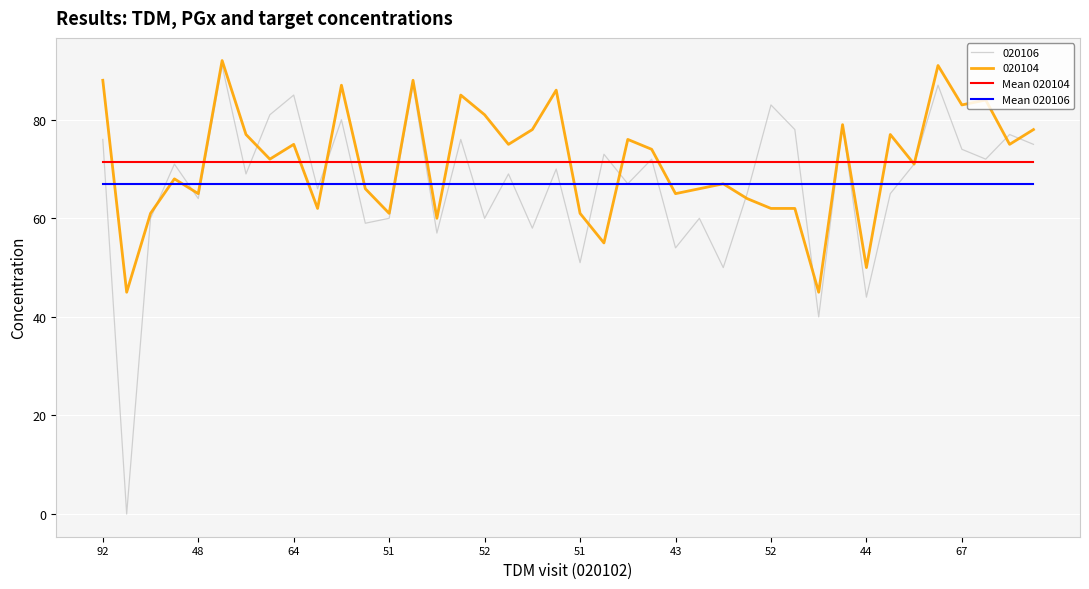

What are all the series names shown in the legend?

020106, 020104, Mean 020104, Mean 020106